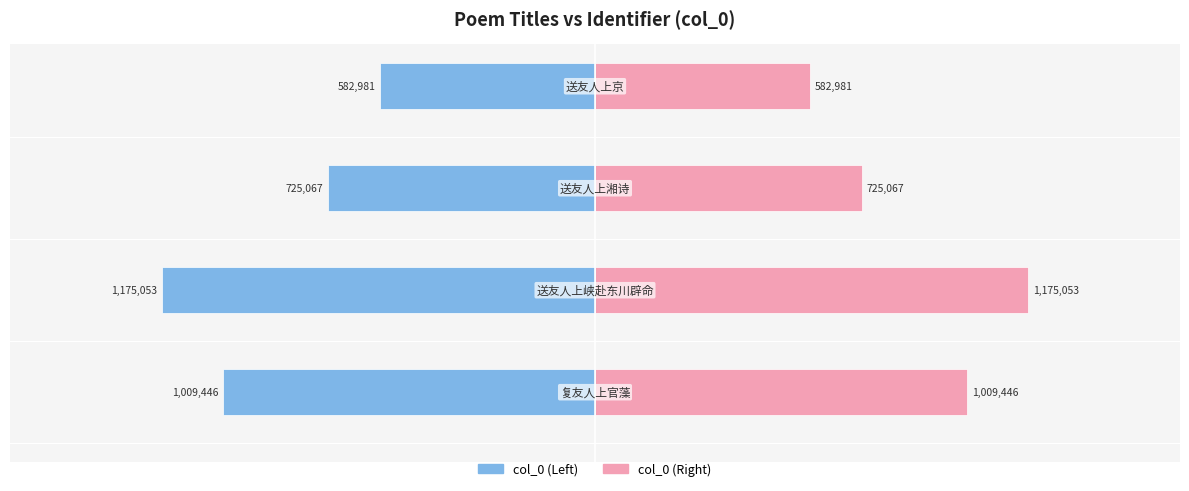

The col_0 (Right) series shows 697130 at 1. True or false?

False